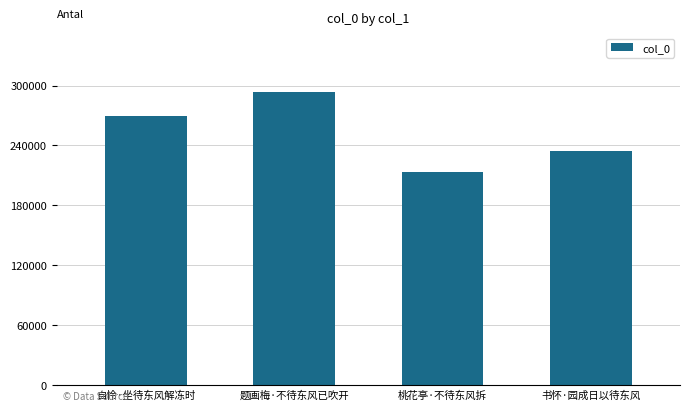

At which category does the chart reach its minimum across all series?

桃花亭·不待东风拆